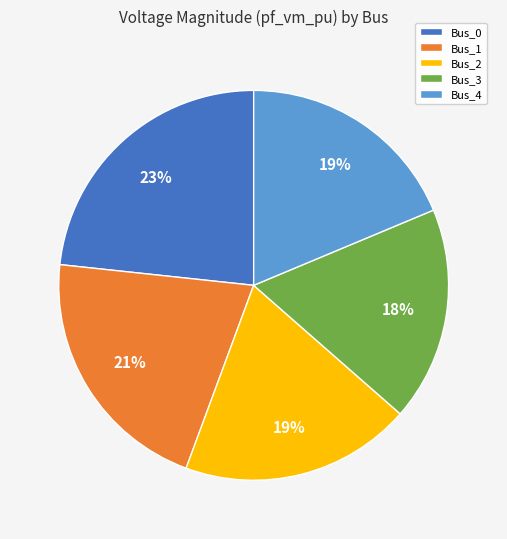

To the nearest percent, what is the combined percentage of Bus_2 and Bus_0?

42%